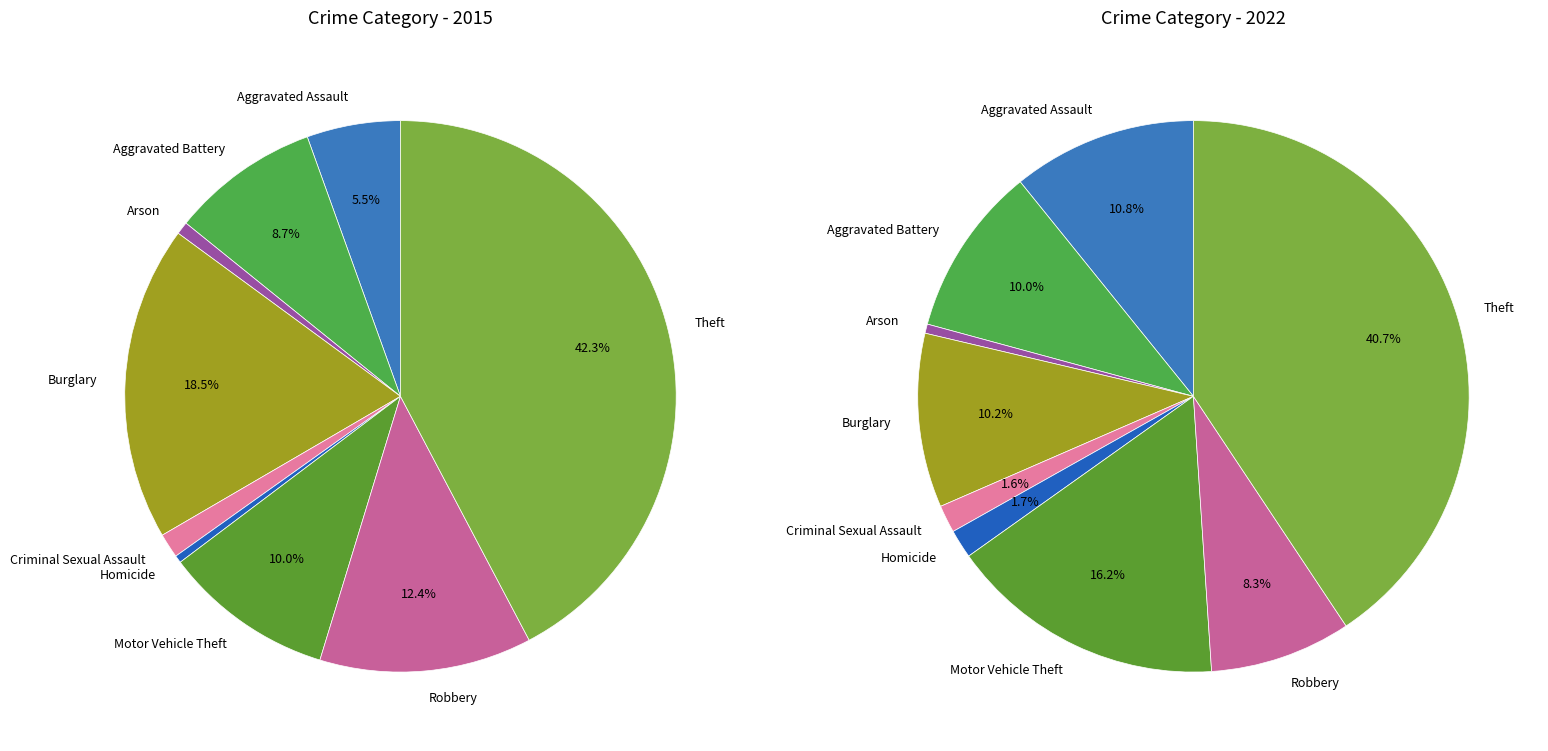

Between Robbery and Criminal Sexual Assault, which is larger?

Robbery